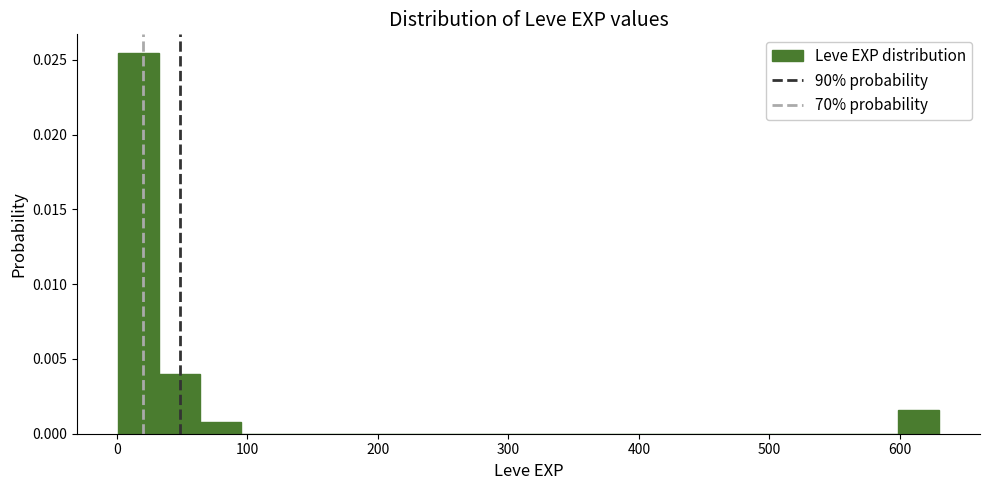

Around what value on the x-axis is the tallest bar? Give the approximate position of its centre, as read against the axis.

20